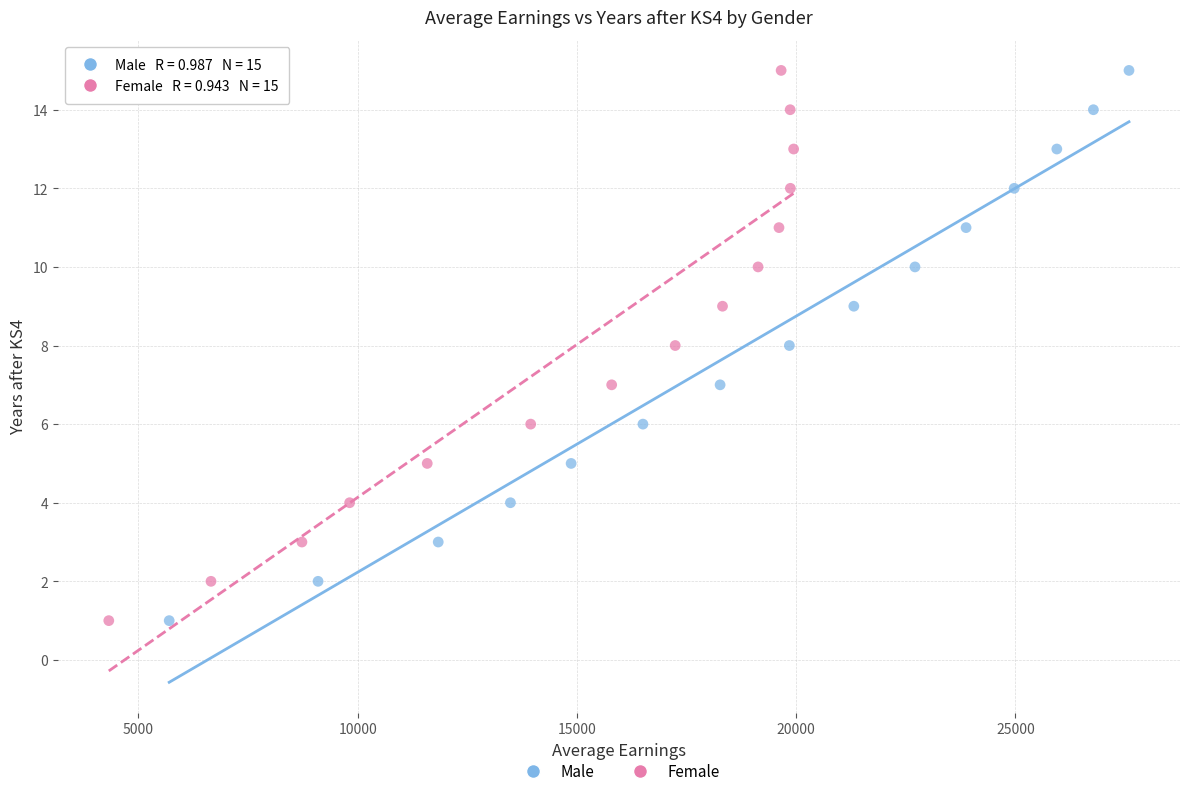

What are all the series names shown in the legend?

Male, Female